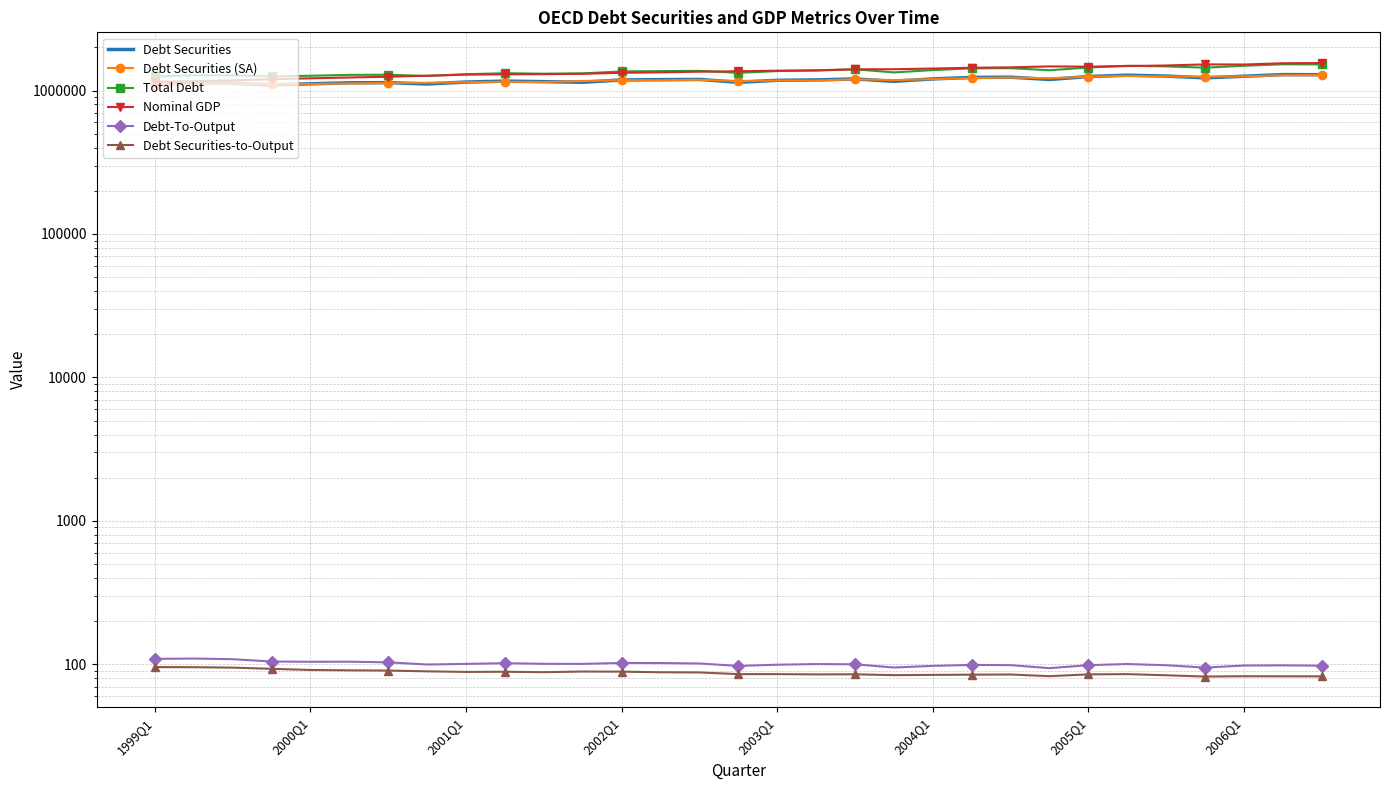

What position from the left is 19?

20